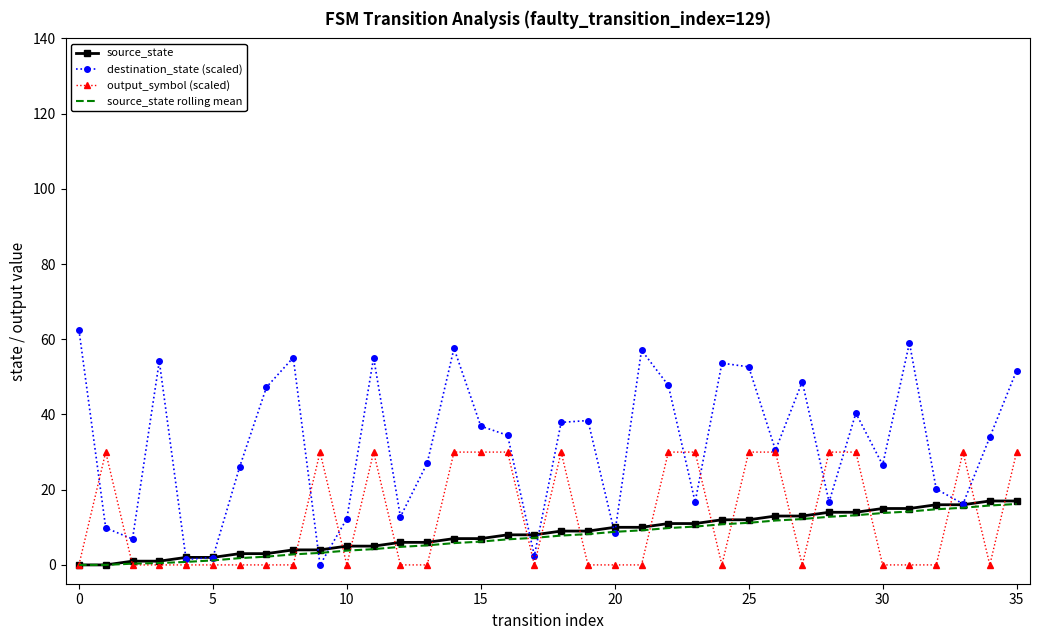

What is the greatest value displayed?

62.5